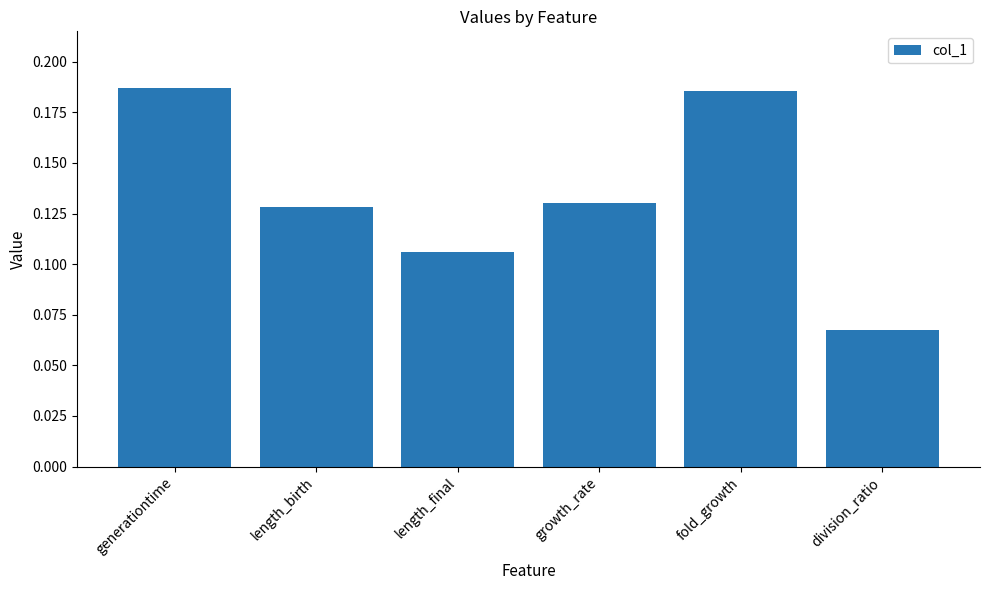

The chart shows a value of 0.1 at fold_growth. True or false?

False